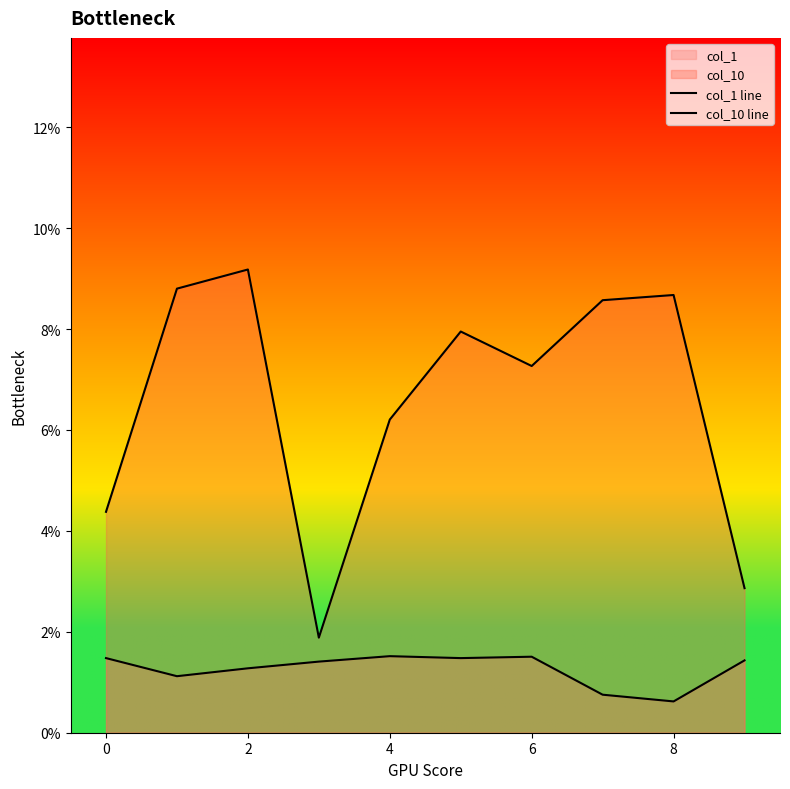

True or false: col_1 line and col_10 line cross at least once.

False